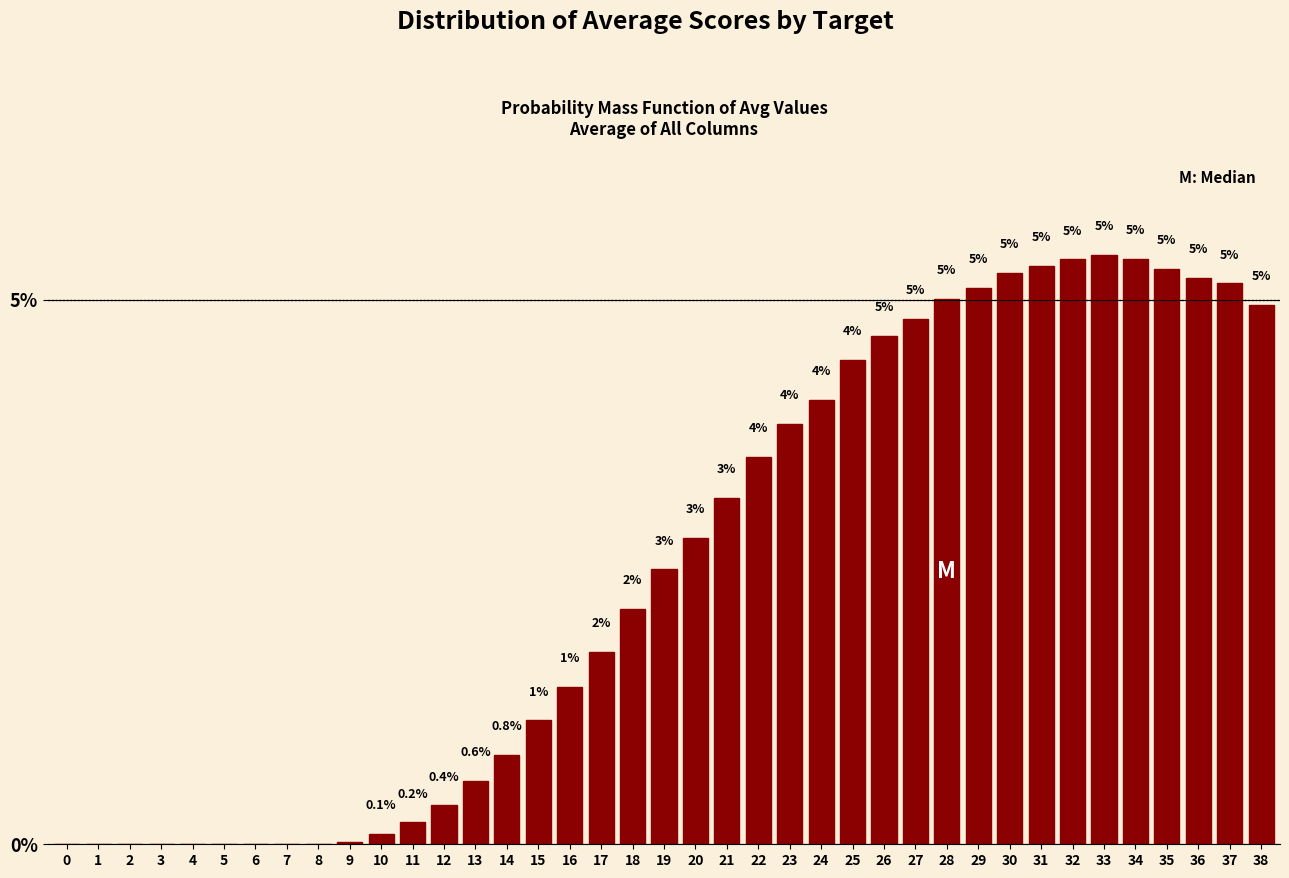

What is the ratio of the value at 33 to the value at 30?

1.0